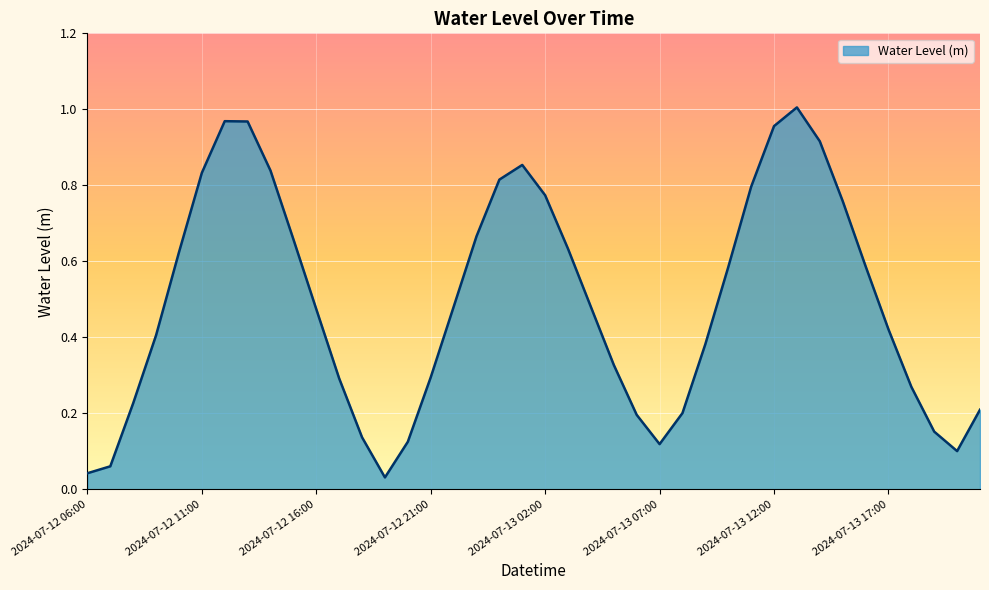

True or false: there are more than 2 points higher than both neighbors.

True